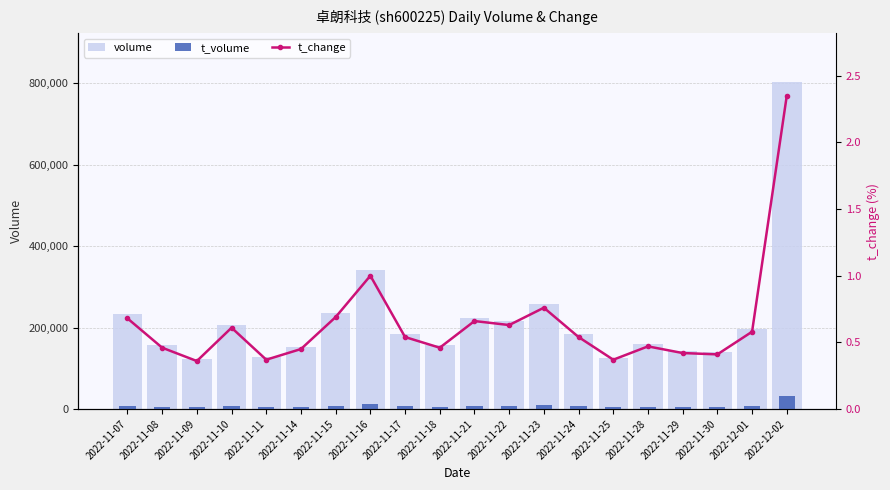

What is the approximate value of t_change at 2022-11-08?

0.5